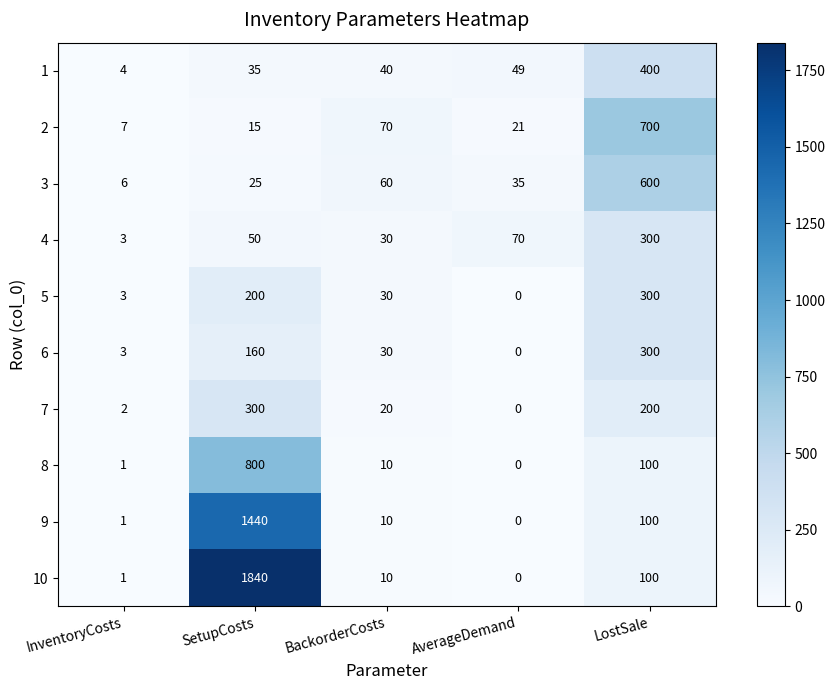

At SetupCosts, list the series in order from largest to smallest.

10, 9, 8, 7, 5, 6, 4, 1, 3, 2